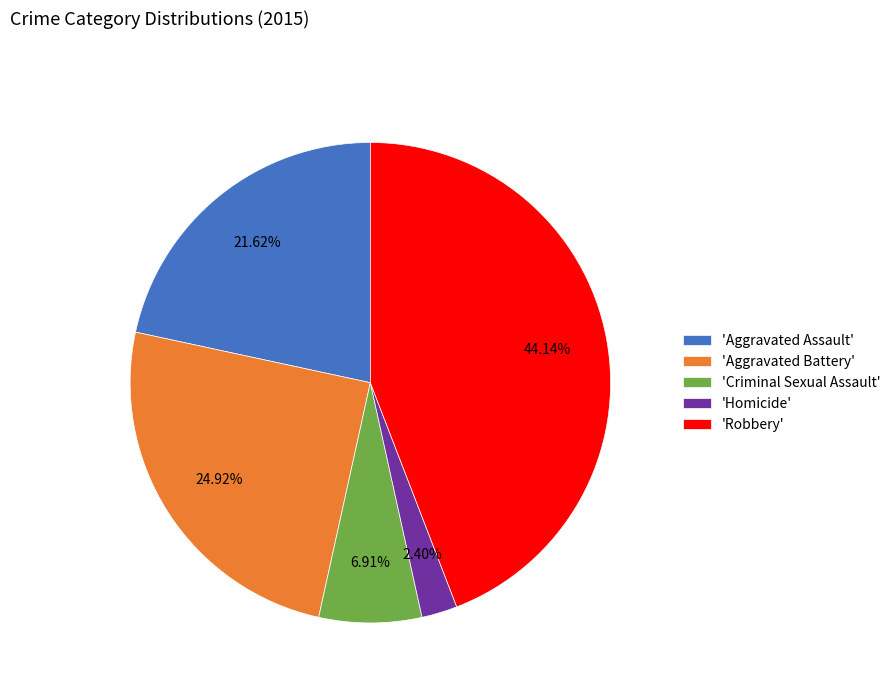

Approximately how many times larger is the value at 'Aggravated Battery' compared to 'Aggravated Assault'?

1.2